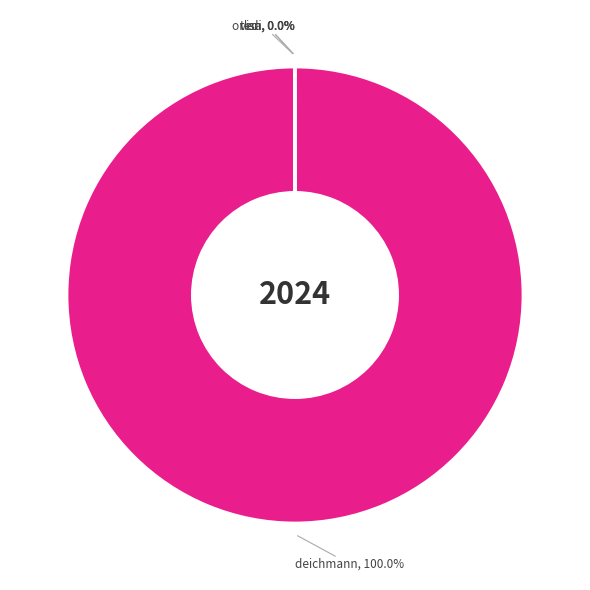

True or false: orlen accounts for 1% of the total.

False